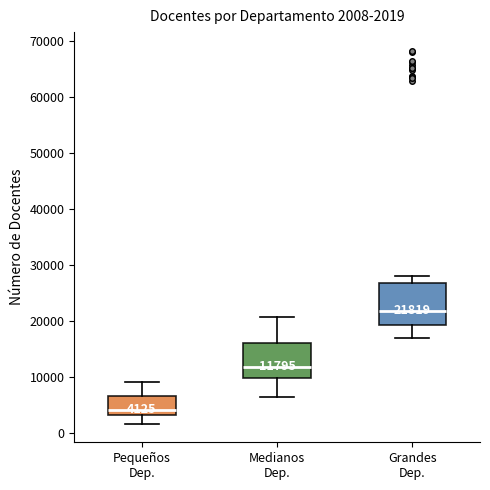

Which box has the lowest median line?

Pequeños Dep.